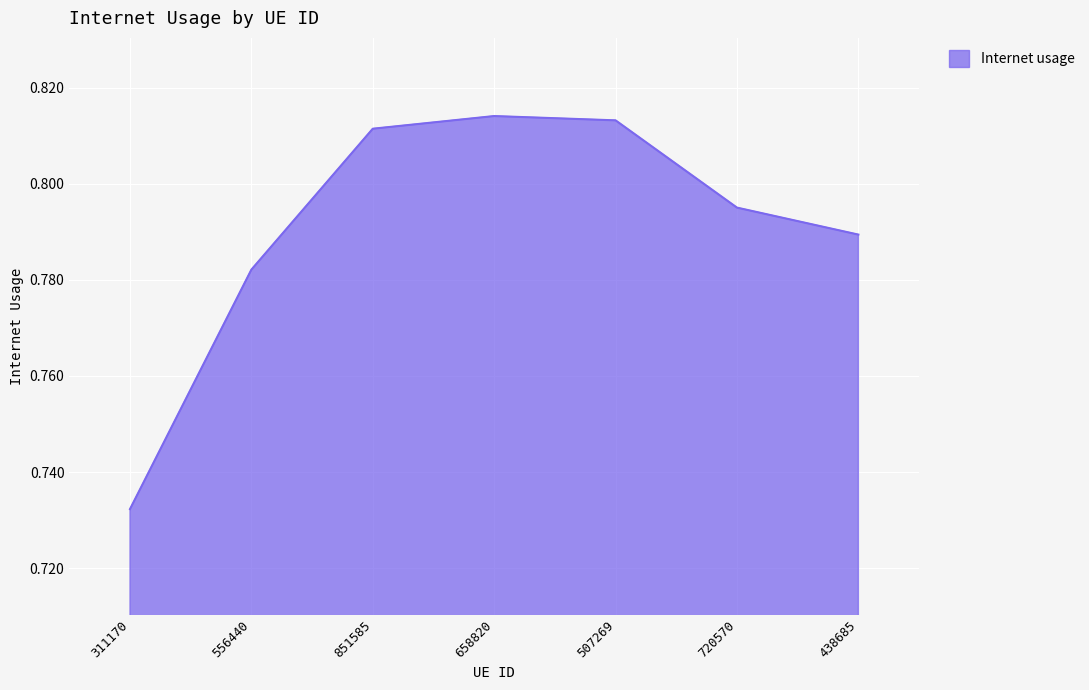

How many values are between 0 and 1?

7